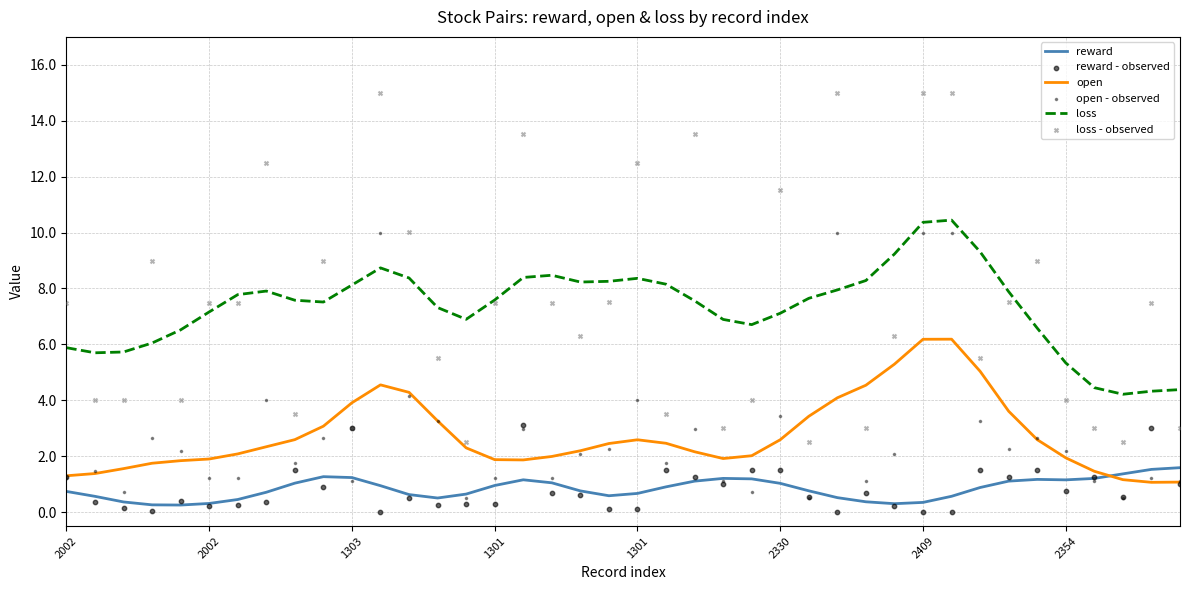

Is the value of open - observed at 1303 greater than the value of reward - observed at 8?

No